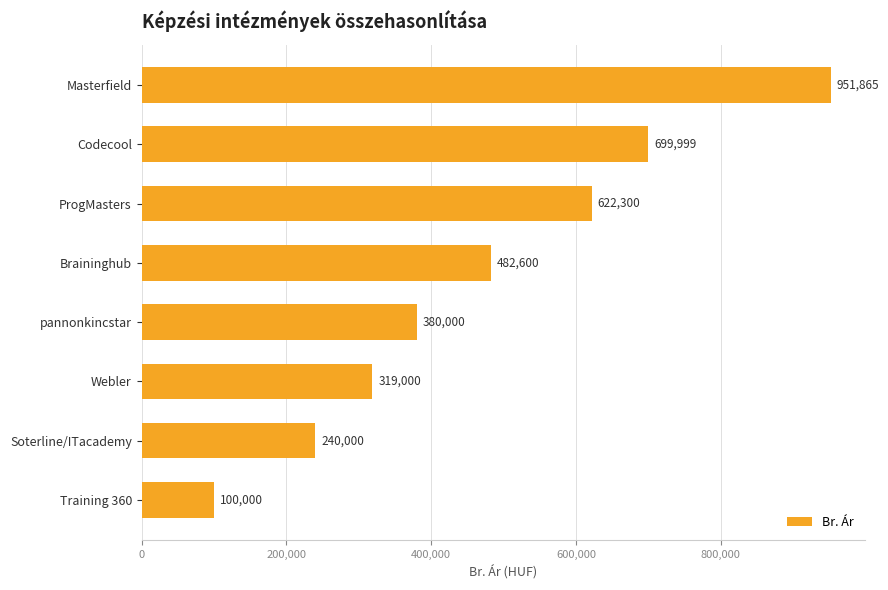

True or false: the data shows 622300 at ProgMasters.

True